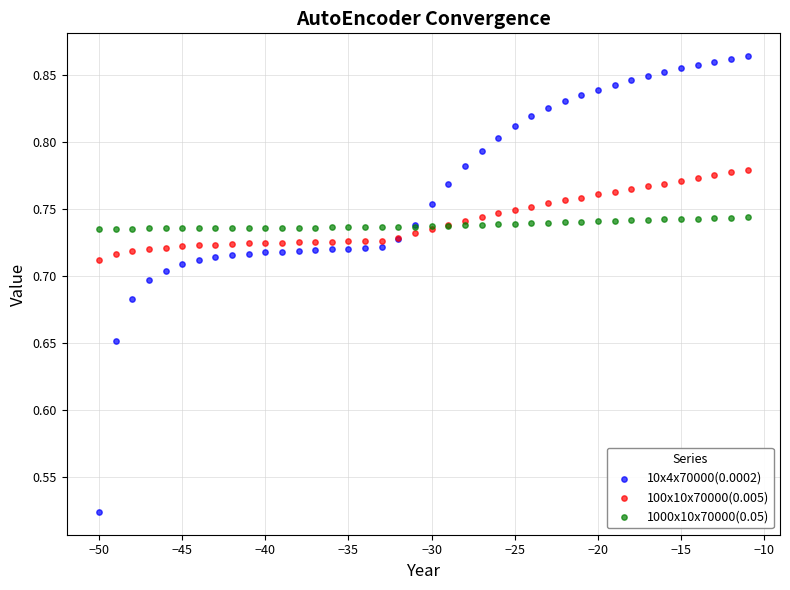

Which series contains the highest Y value?

10x4x70000(0.0002)